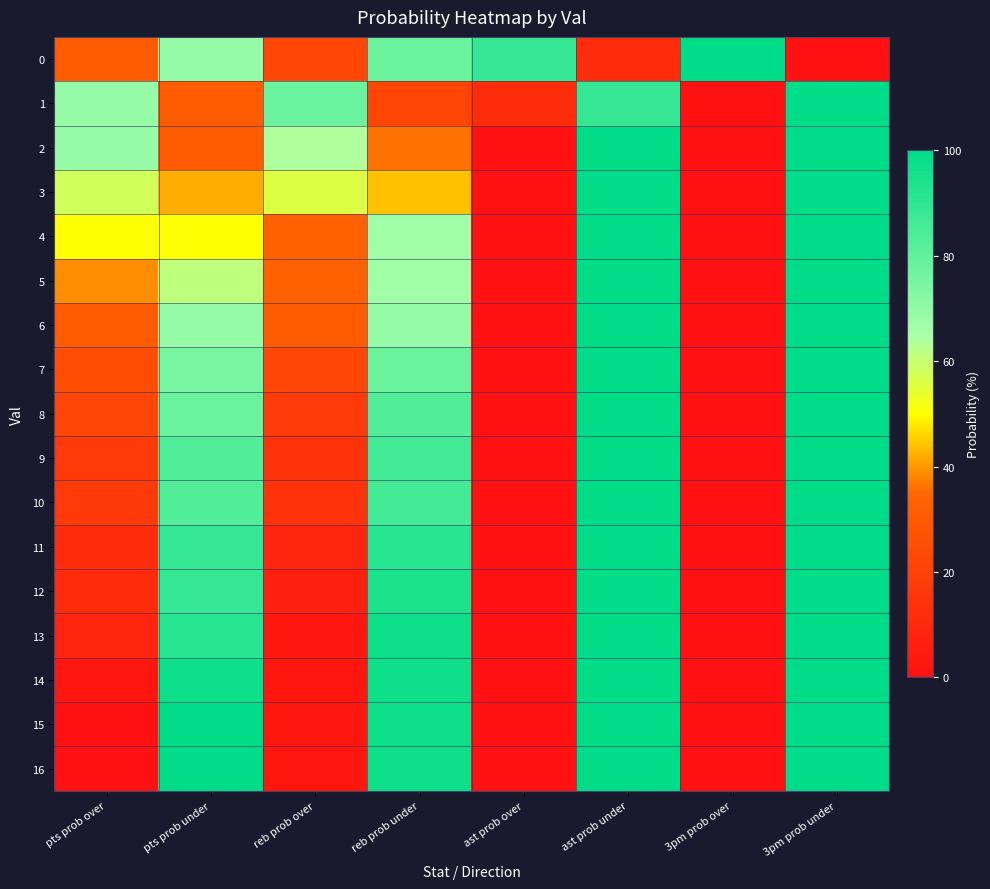

Reading left to right, extract all data points from this chart.

0: pts prob over=31	pts prob under=69	reb prob over=22	reb prob under=78	ast prob over=89	ast prob under=11	3pm prob over=100	3pm prob under=0
1: pts prob over=69	pts prob under=31	reb prob over=78	reb prob under=22	ast prob over=11	ast prob under=89	3pm prob over=0	3pm prob under=100
2: pts prob over=69	pts prob under=31	reb prob over=64	reb prob under=36	ast prob over=0	ast prob under=100	3pm prob over=0	3pm prob under=100
3: pts prob over=58	pts prob under=42	reb prob over=56	reb prob under=44	ast prob over=0	ast prob under=100	3pm prob over=0	3pm prob under=100
4: pts prob over=50	pts prob under=50	reb prob over=33	reb prob under=67	ast prob over=0	ast prob under=100	3pm prob over=0	3pm prob under=100
5: pts prob over=39	pts prob under=61	reb prob over=33	reb prob under=67	ast prob over=0	ast prob under=100	3pm prob over=0	3pm prob under=100
6: pts prob over=31	pts prob under=69	reb prob over=31	reb prob under=69	ast prob over=0	ast prob under=100	3pm prob over=0	3pm prob under=100
7: pts prob over=25	pts prob under=75	reb prob over=22	reb prob under=78	ast prob over=0	ast prob under=100	3pm prob over=0	3pm prob under=100
8: pts prob over=22	pts prob under=78	reb prob over=17	reb prob under=83	ast prob over=0	ast prob under=100	3pm prob over=0	3pm prob under=100
9: pts prob over=17	pts prob under=83	reb prob over=14	reb prob under=86	ast prob over=0	ast prob under=100	3pm prob over=0	3pm prob under=100
10: pts prob over=17	pts prob under=83	reb prob over=14	reb prob under=86	ast prob over=0	ast prob under=100	3pm prob over=0	3pm prob under=100
11: pts prob over=11	pts prob under=89	reb prob over=8	reb prob under=92	ast prob over=0	ast prob under=100	3pm prob over=0	3pm prob under=100
12: pts prob over=11	pts prob under=89	reb prob over=6	reb prob under=94	ast prob over=0	ast prob under=100	3pm prob over=0	3pm prob under=100
13: pts prob over=8	pts prob under=92	reb prob over=3	reb prob under=97	ast prob over=0	ast prob under=100	3pm prob over=0	3pm prob under=100
14: pts prob over=3	pts prob under=97	reb prob over=3	reb prob under=97	ast prob over=0	ast prob under=100	3pm prob over=0	3pm prob under=100
15: pts prob over=0	pts prob under=100	reb prob over=3	reb prob under=97	ast prob over=0	ast prob under=100	3pm prob over=0	3pm prob under=100
16: pts prob over=0	pts prob under=100	reb prob over=3	reb prob under=97	ast prob over=0	ast prob under=100	3pm prob over=0	3pm prob under=100